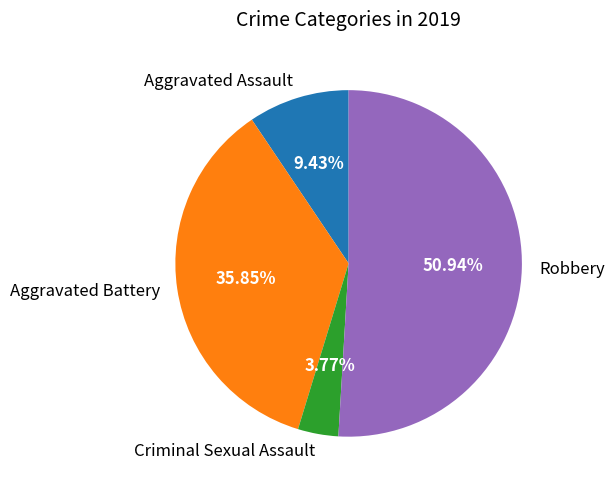

How many segments does this pie chart have?

4